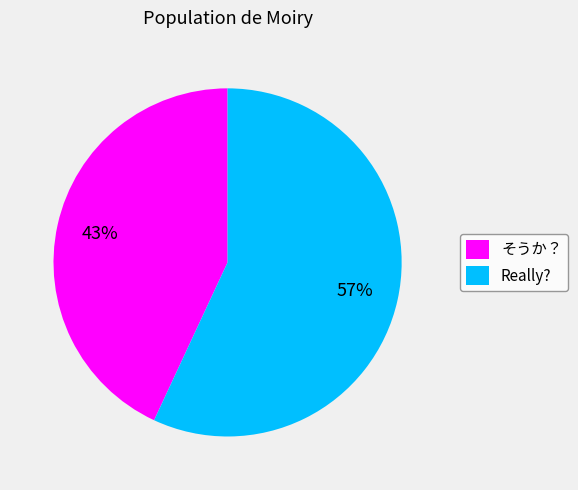

The そうか？ slice represents 43% of the pie. True or false?

True